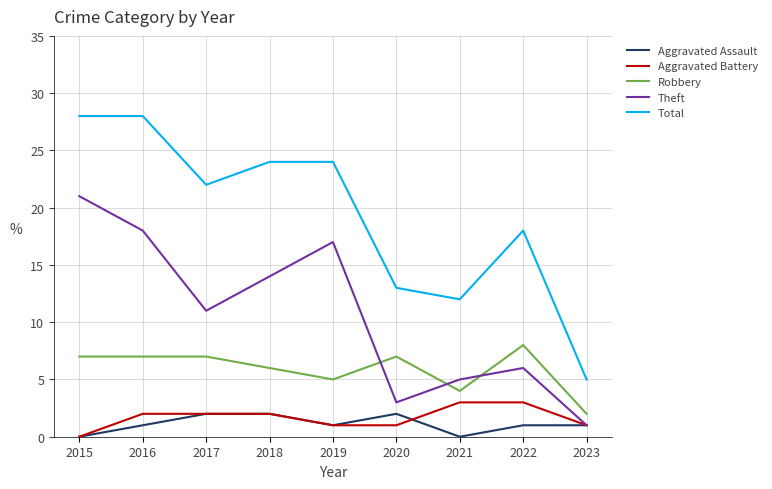

Reading left to right, what are all the values shown in this chart?

Aggravated Assault: 2015=0	2016=1	2017=2	2018=2	2019=1	2020=2	2021=0	2022=1	2023=1
Aggravated Battery: 2015=0	2016=2	2017=2	2018=2	2019=1	2020=1	2021=3	2022=3	2023=1
Robbery: 2015=7	2016=7	2017=7	2018=6	2019=5	2020=7	2021=4	2022=8	2023=2
Theft: 2015=21	2016=18	2017=11	2018=14	2019=17	2020=3	2021=5	2022=6	2023=1
Total: 2015=28	2016=28	2017=22	2018=24	2019=24	2020=13	2021=12	2022=18	2023=5